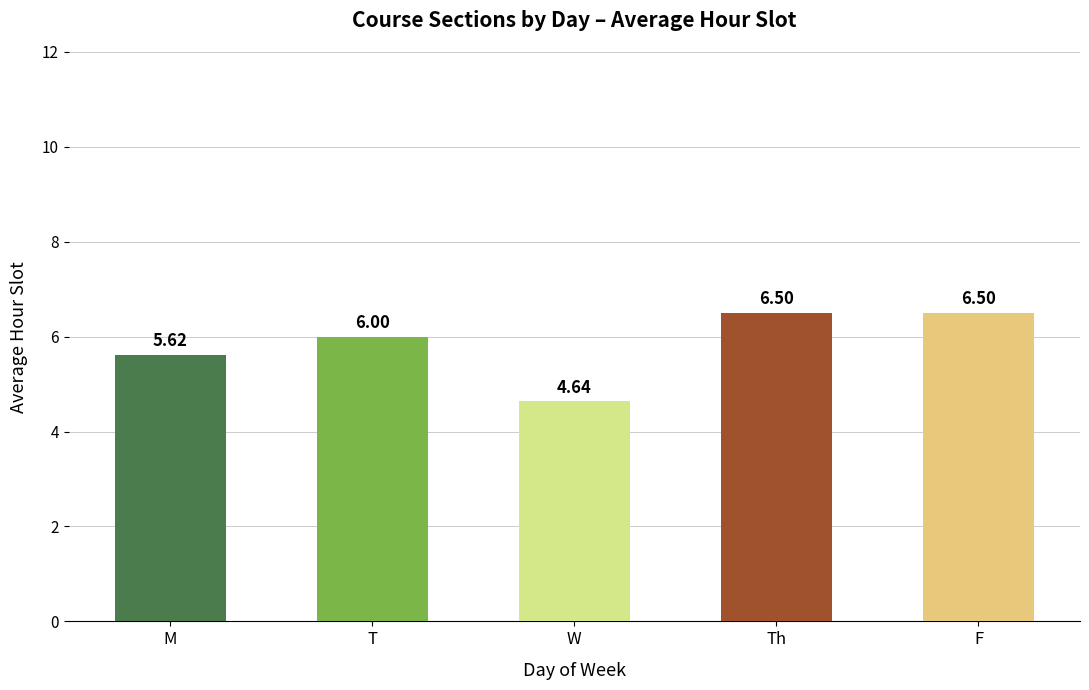

What is the value of the 1st bar from the left?

5.6